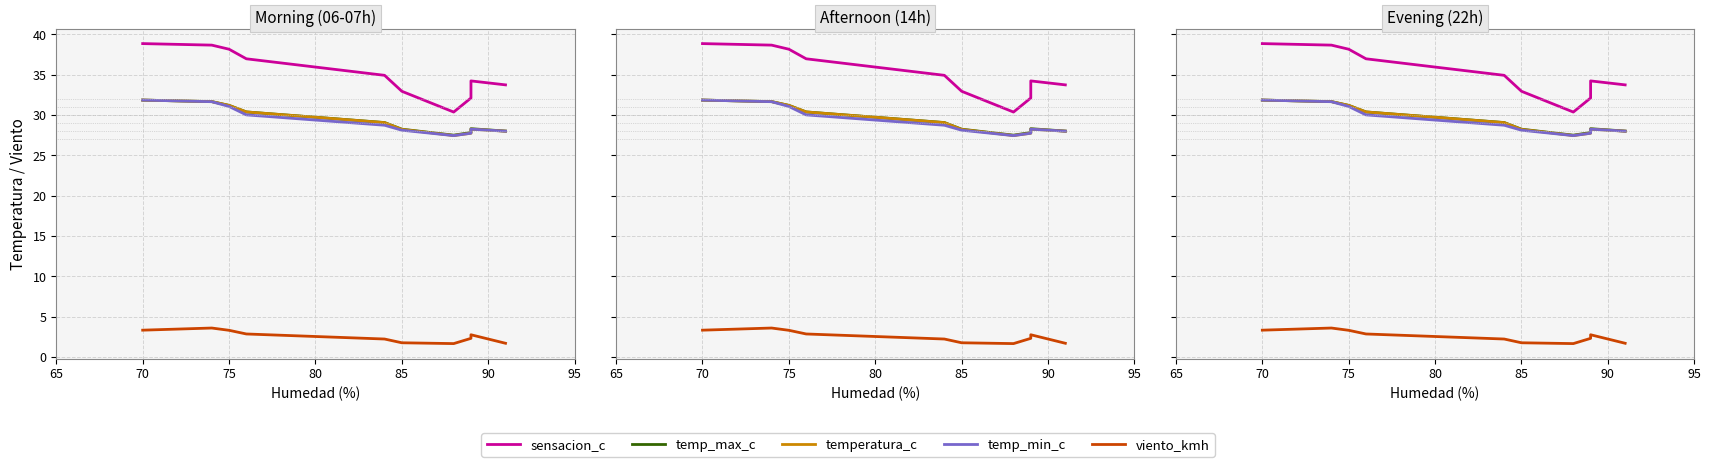

What is the label of the 7th point from the left?

95